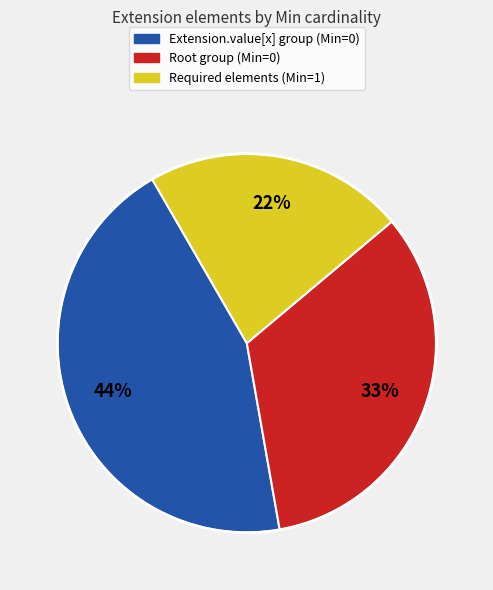

Is there a majority slice in this chart?

No